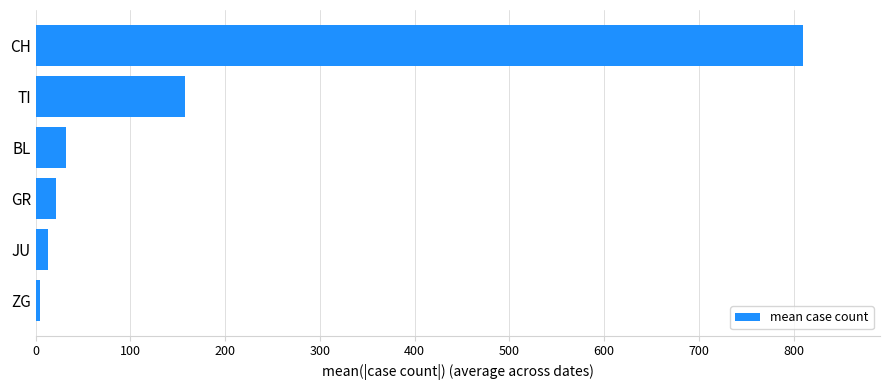

Does the chart contain stacked bars?

No